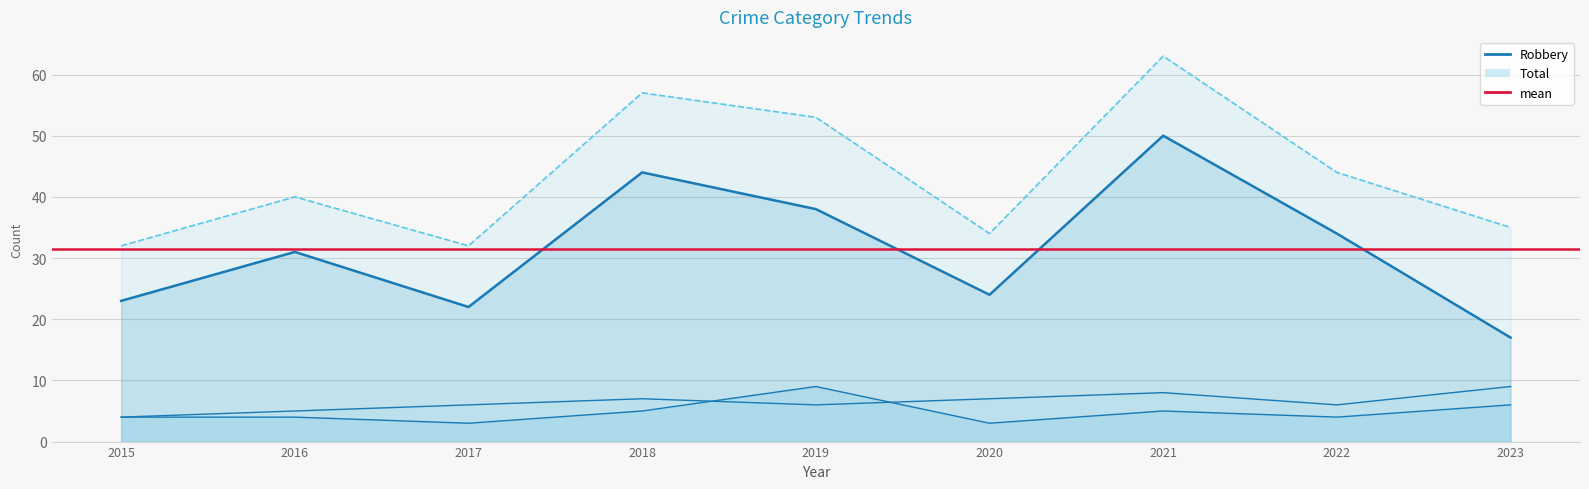

How many lines are shown in the chart?

4